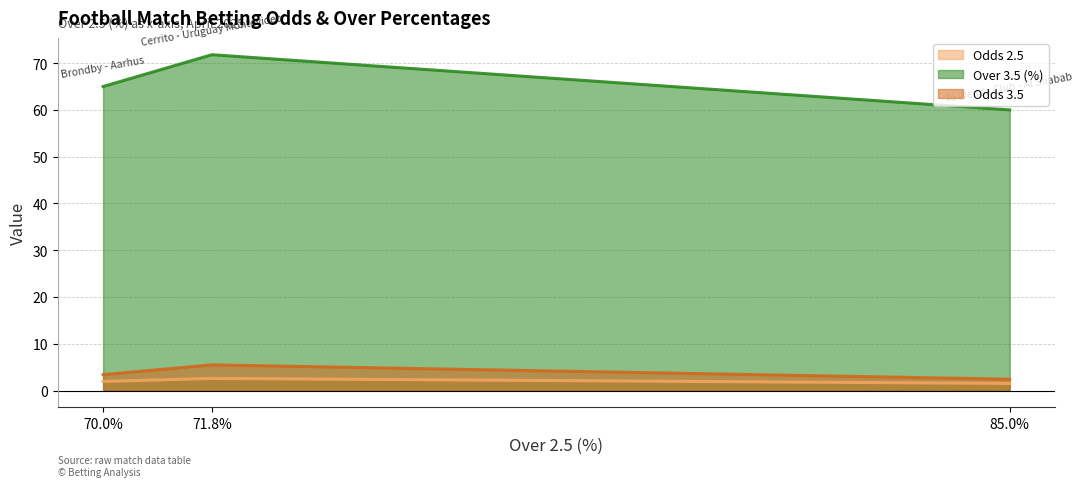

What is the lowest value of the Over 3.5 (%) series?

60.0